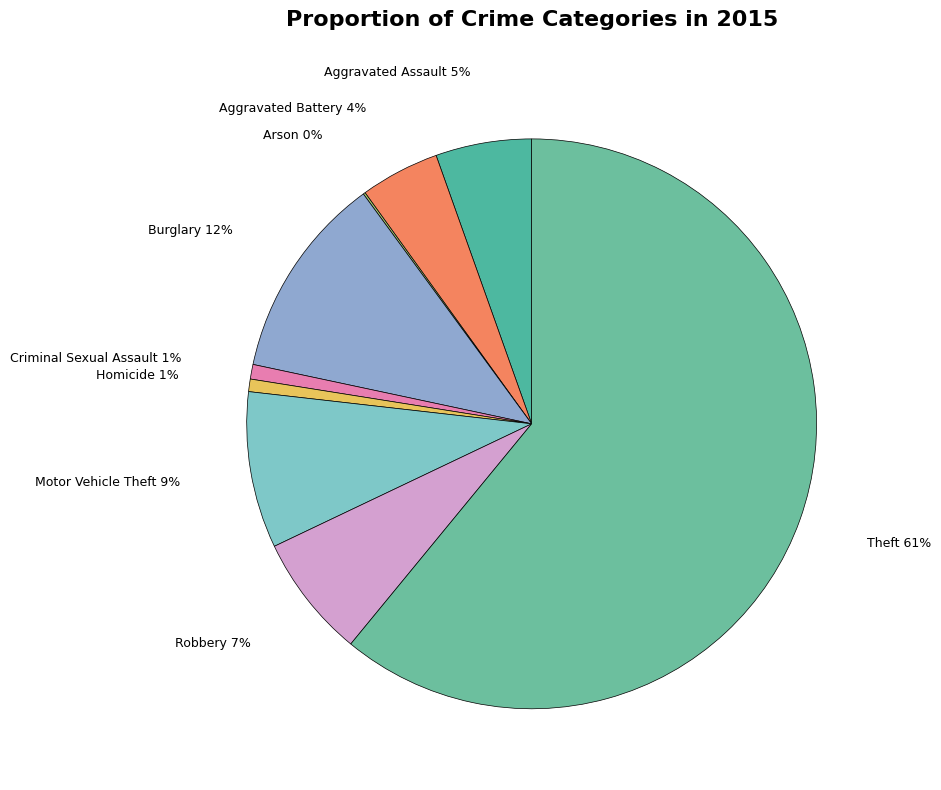

What is the largest slice in the pie chart?

Theft